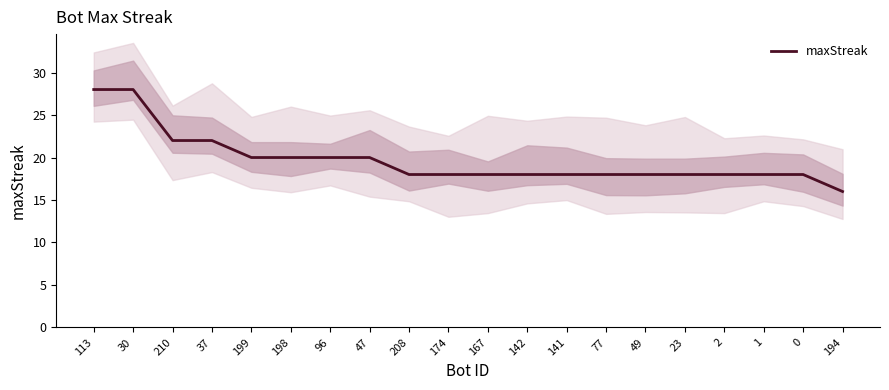

What is the minimum value shown in the chart?

16